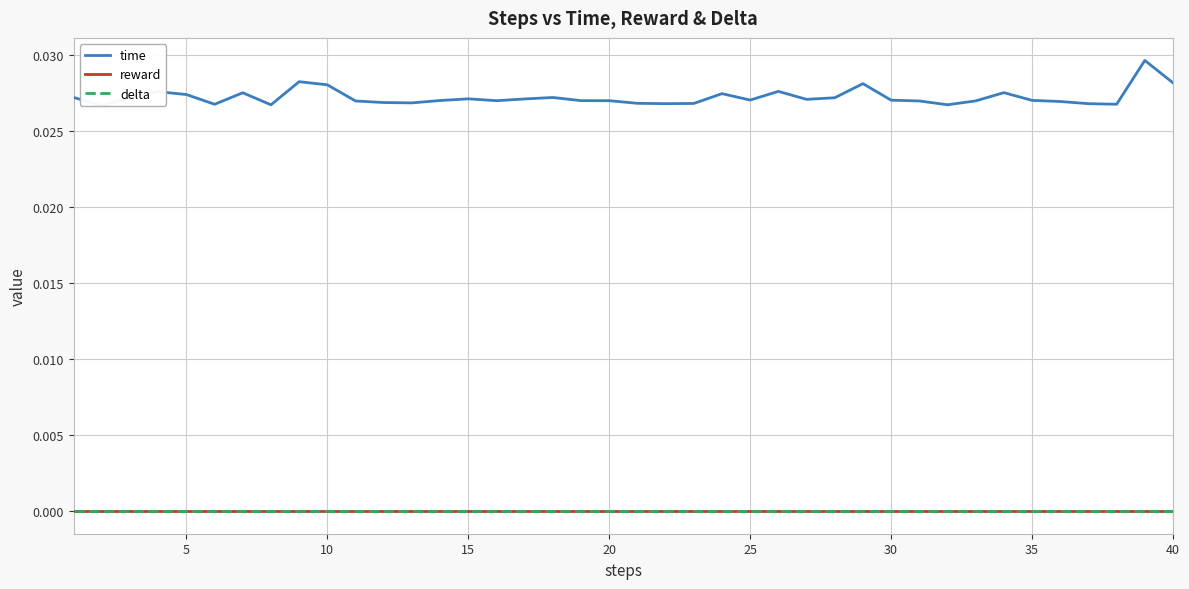

How many lines are shown in the chart?

3